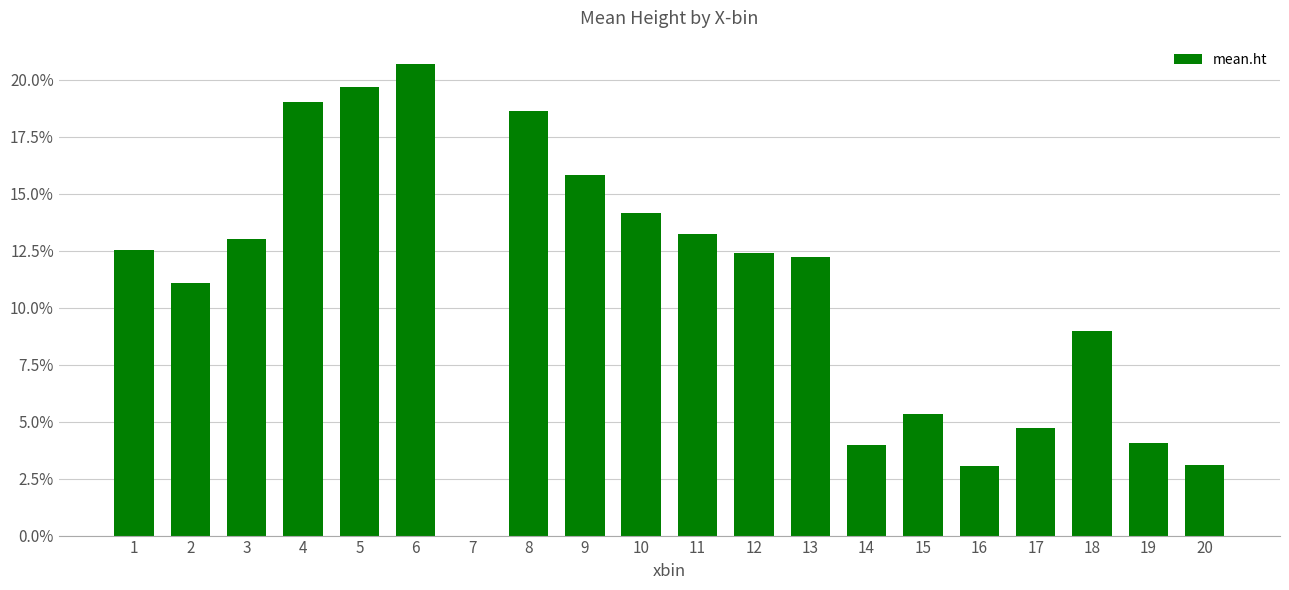

What is the sum of the values at 10 and 16?

17.2